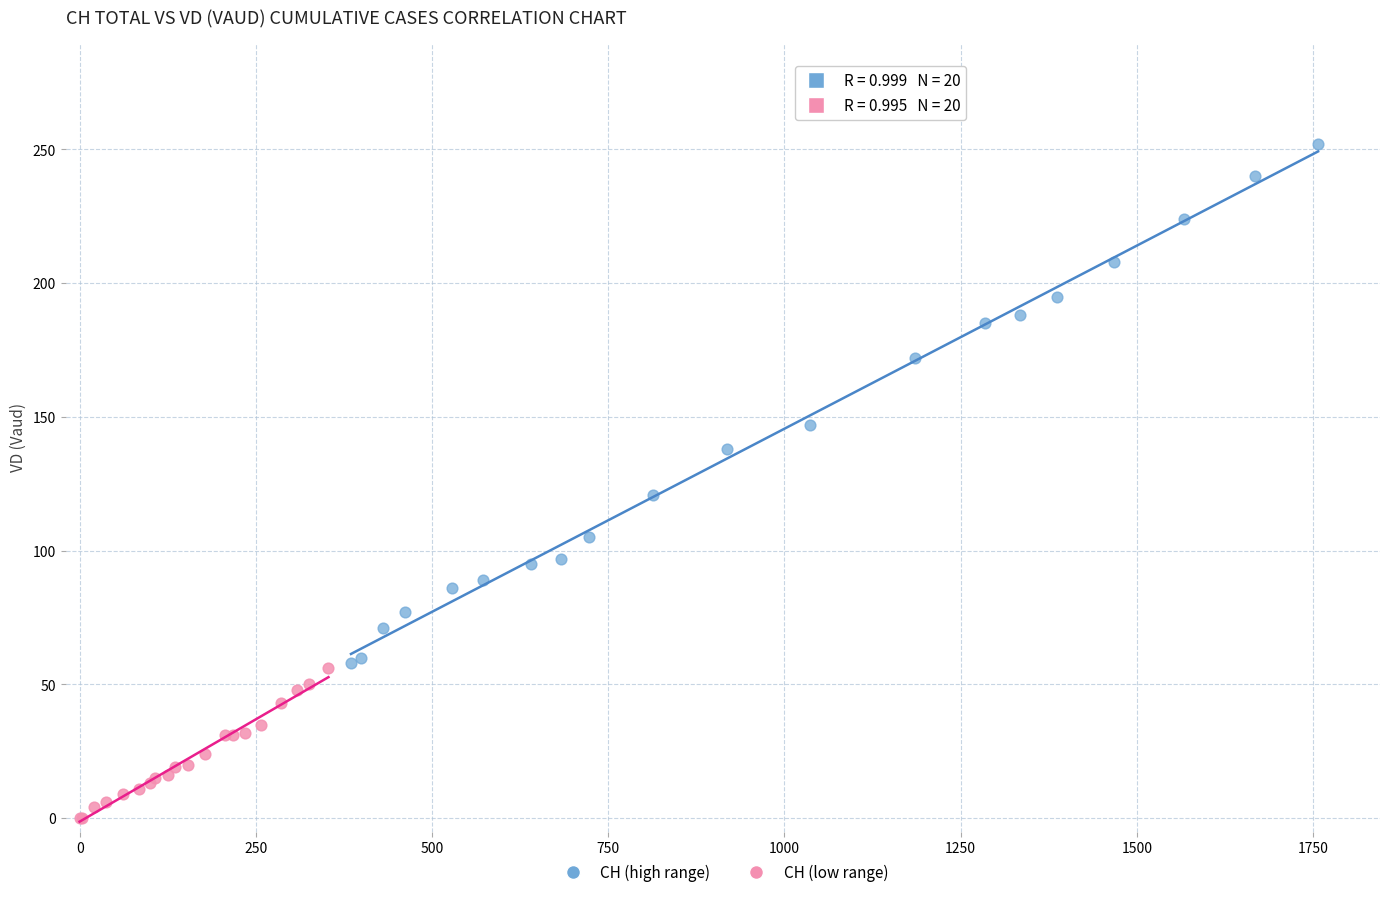

Which series has the largest Y range (max minus min)?

CH (high range)